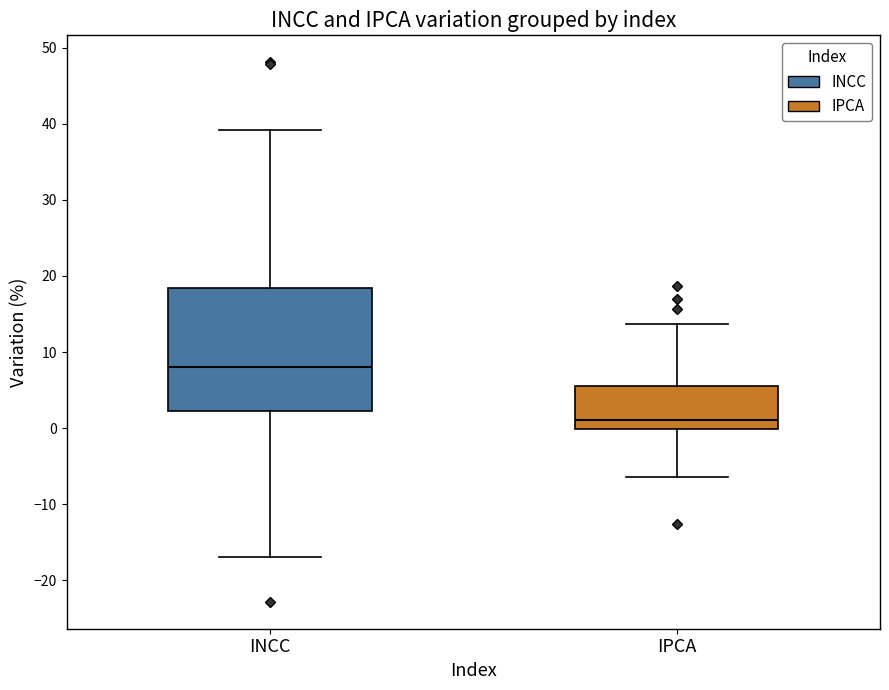

Which box's median line is the highest?

INCC